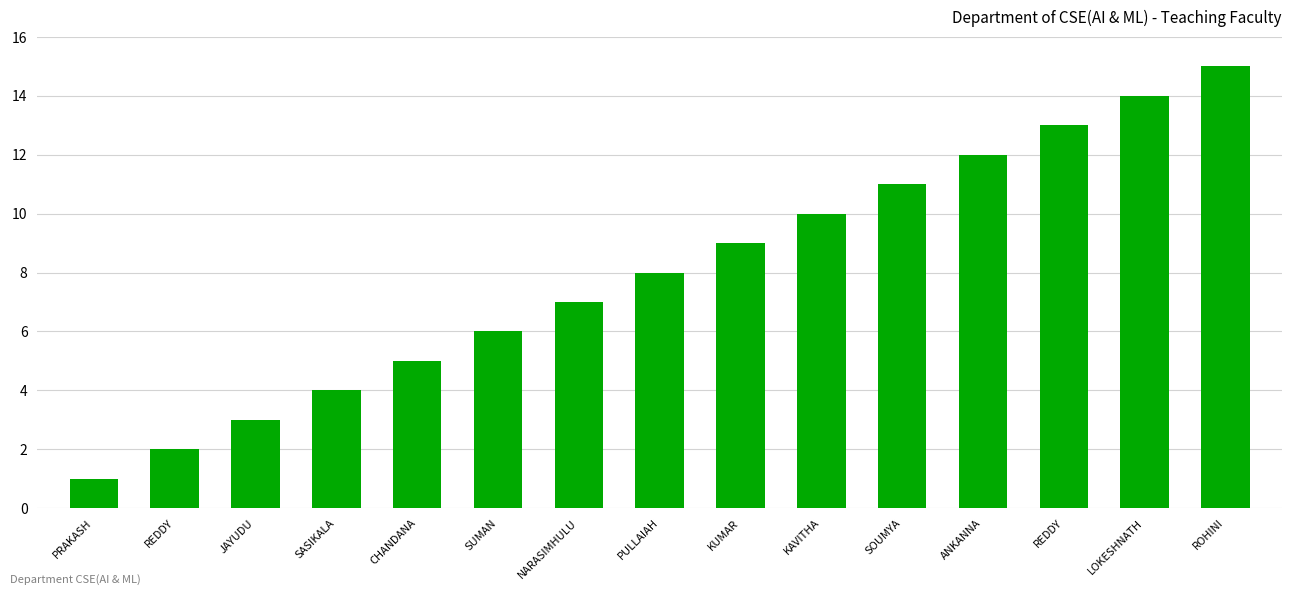

What is the change in value from SASIKALA to KAVITHA?

+6